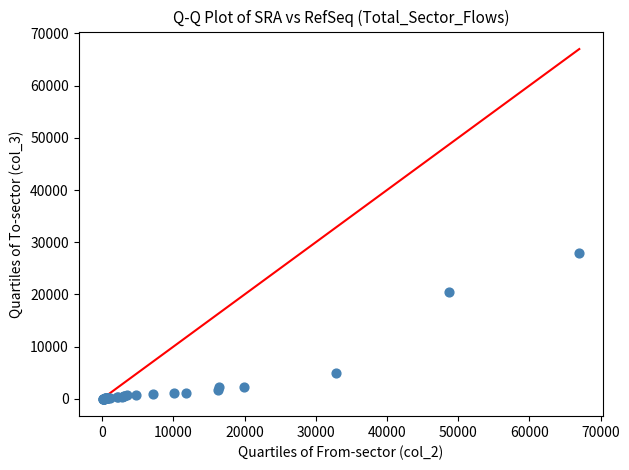

What Y value in the scatter plot is closest to 13971?

20554.0